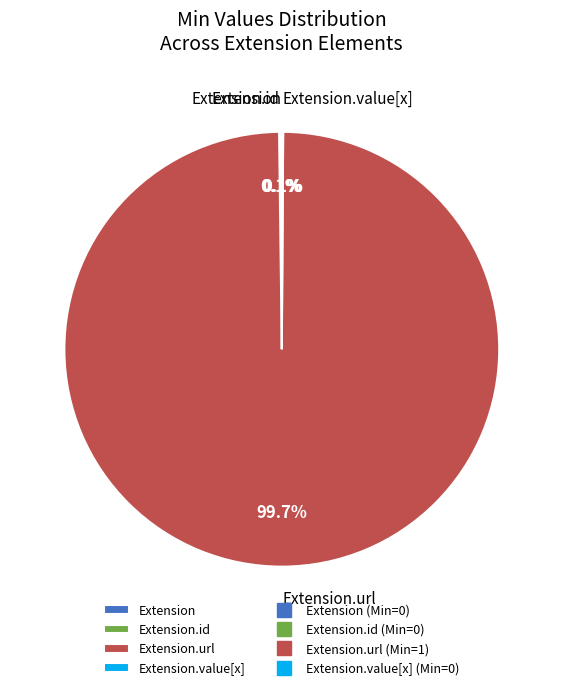

Does any single category account for the majority?

Yes